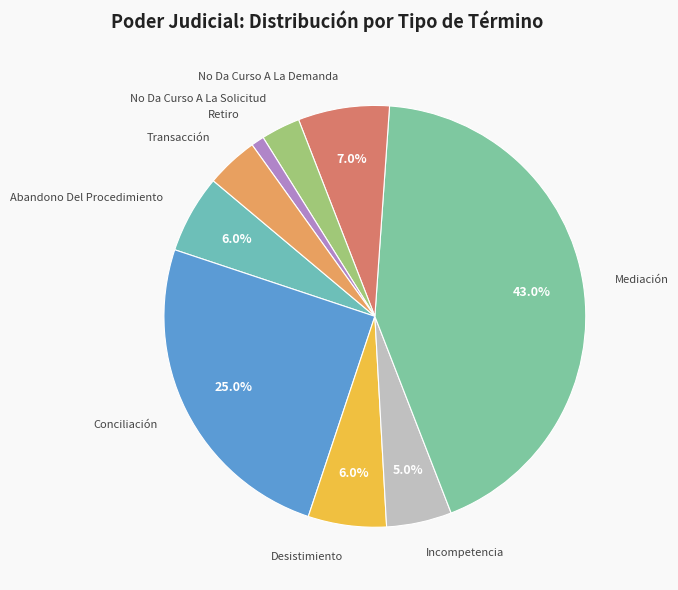

Do Mediación and Incompetencia together represent more than half of the pie?

No